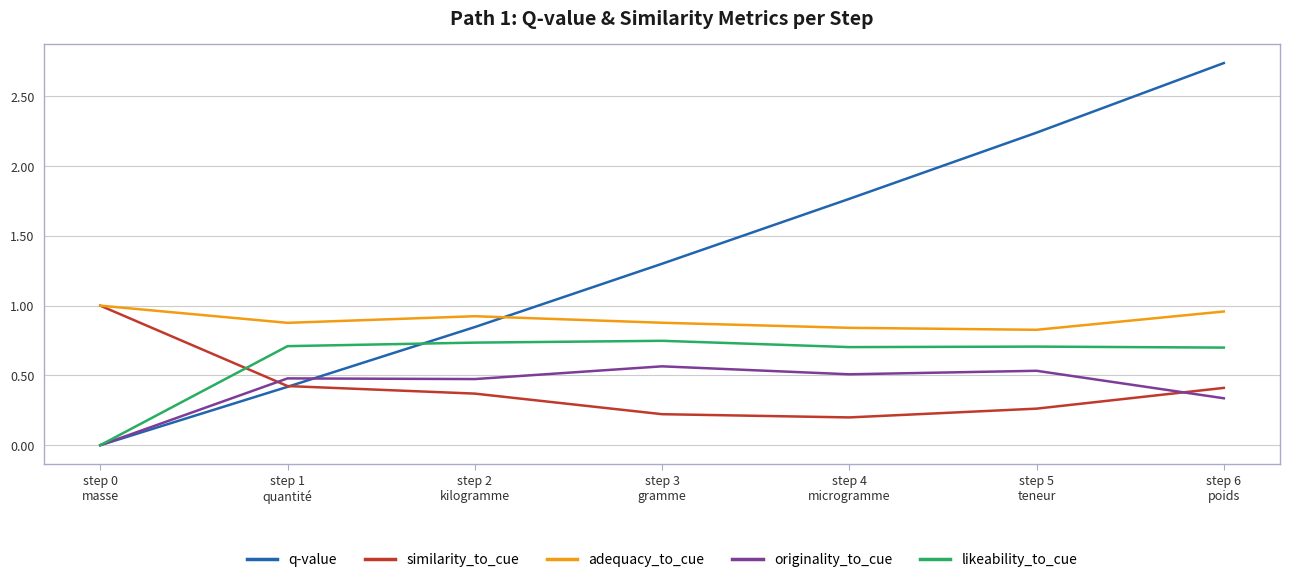

Between step 2
kilogramme and step 6
poids, which series saw the biggest shift?

q-value